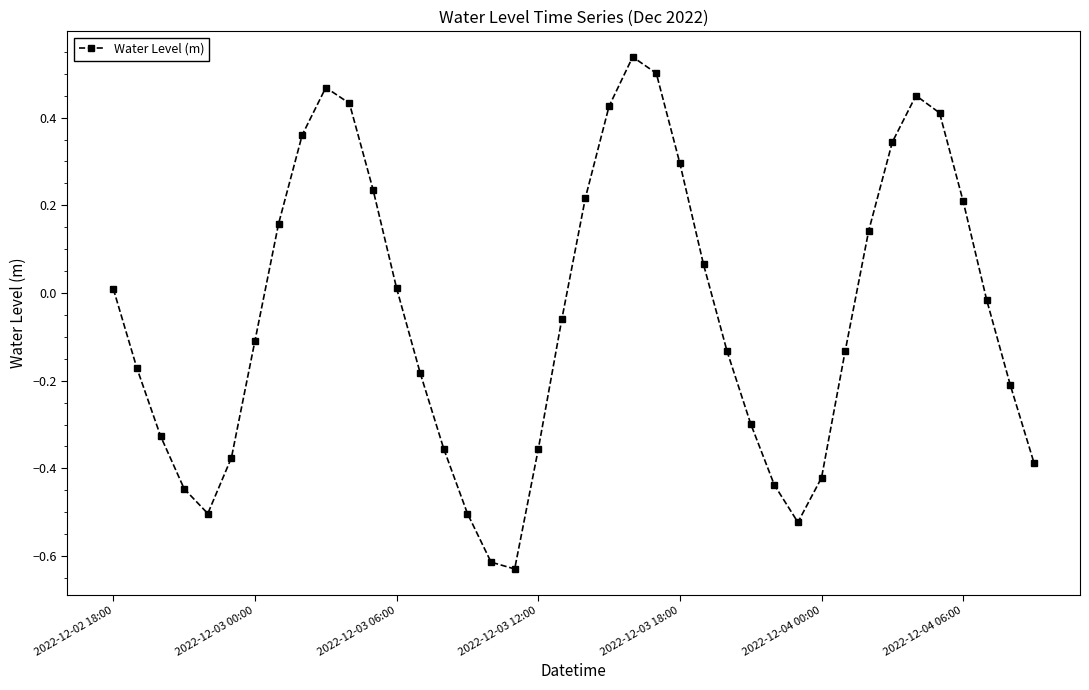

What is the sum of all values?

-1.9